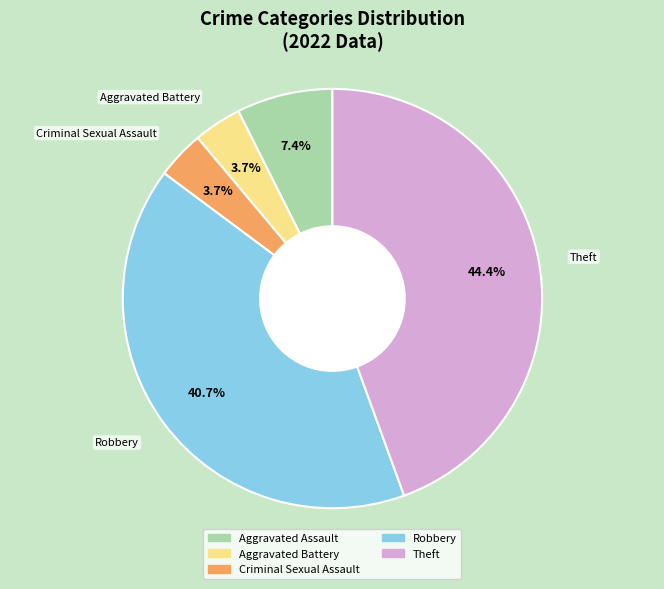

Combined, what portion of the pie is Theft and Aggravated Assault?

51.9%